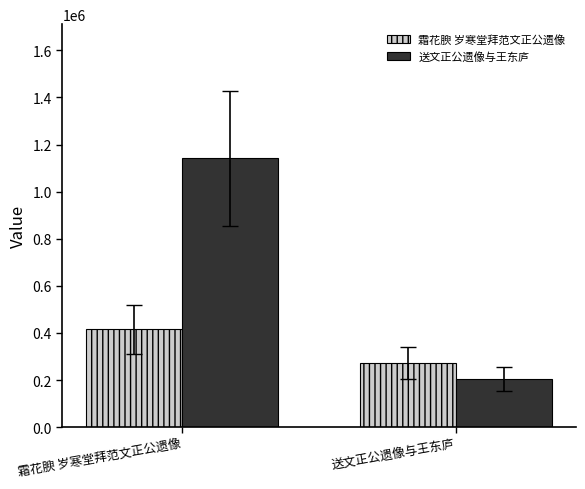

Count the 送文正公遗像与王东庐 values in the range 202568 to 1140972.

2